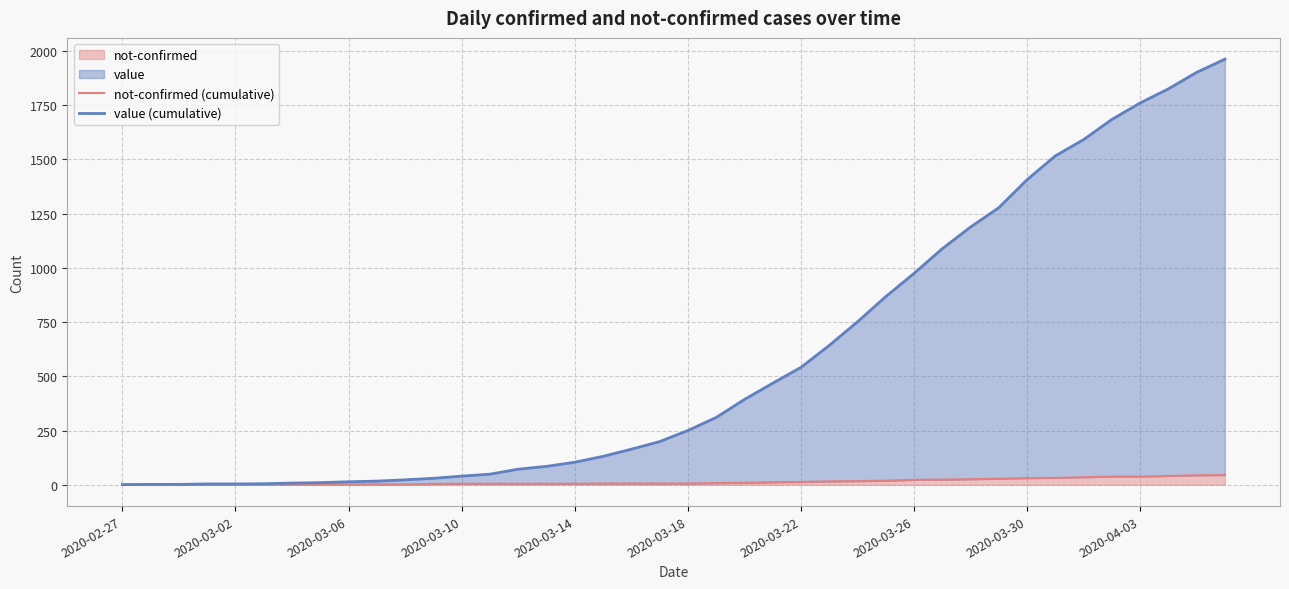

What is the total value across all series at 35?

1722